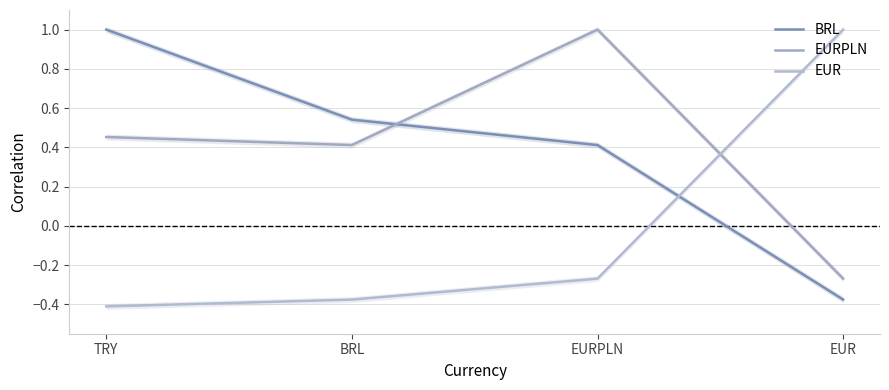

How many values in EUR are below zero?

3